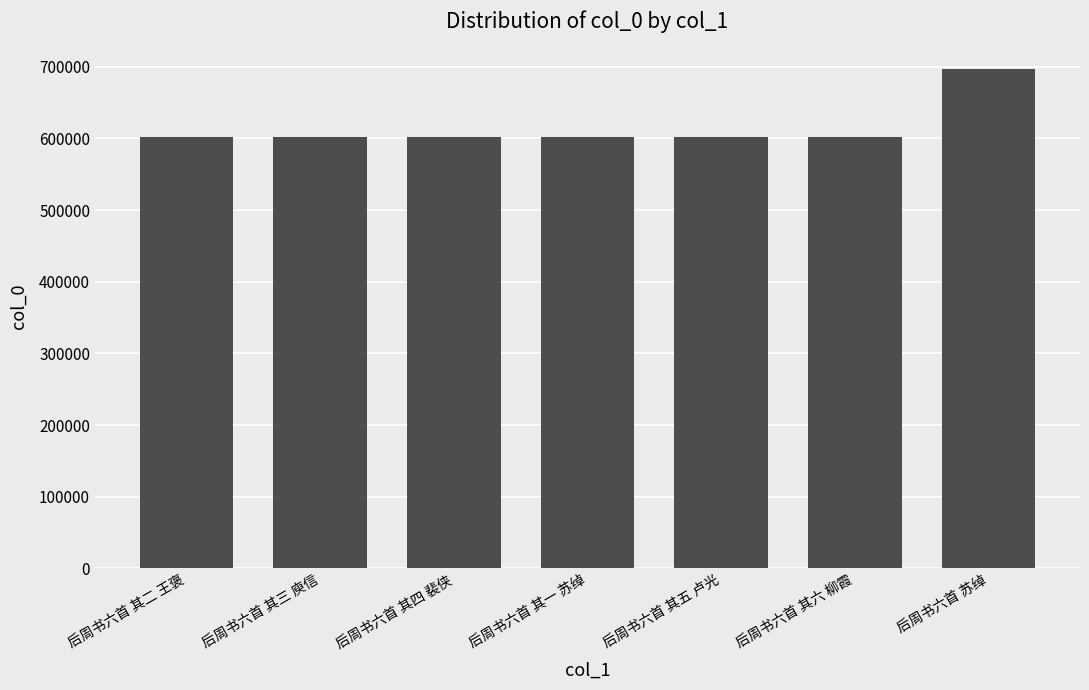

How many data points are less than 602022?

3